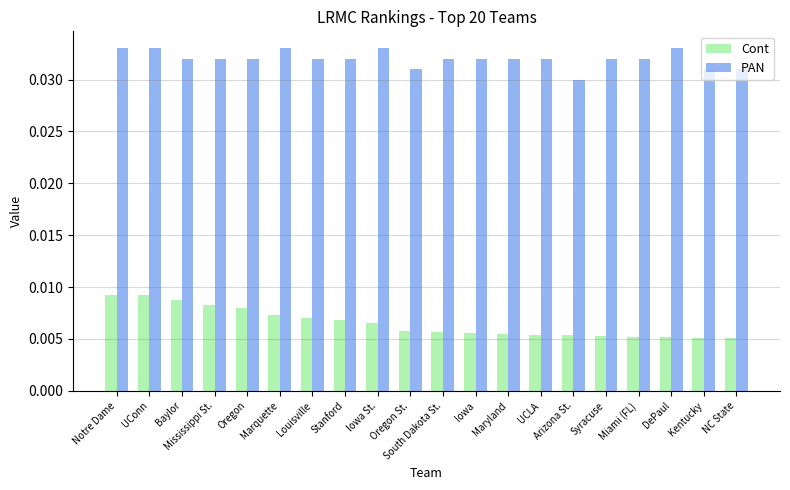

Which series has the largest total across all categories?

PAN